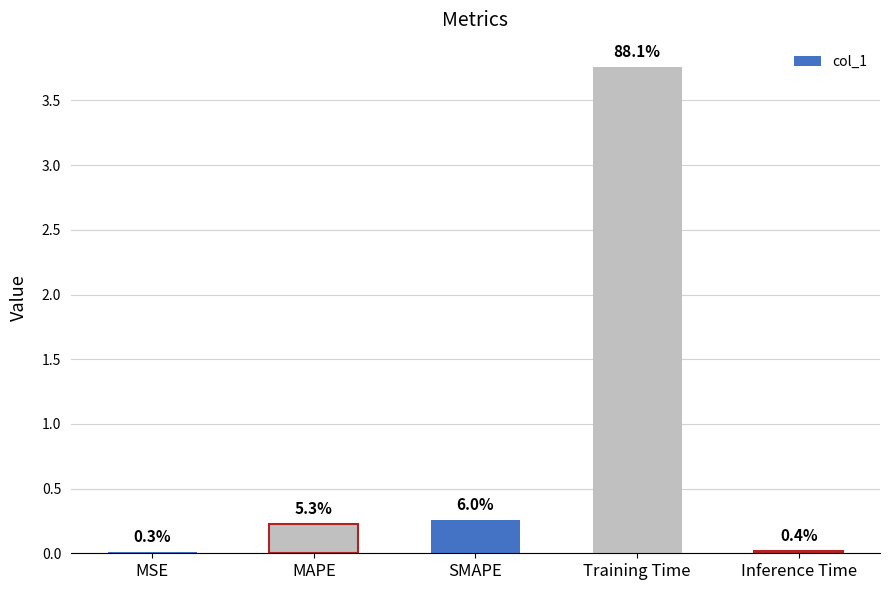

What is the change in value from MSE to MAPE?

+0.2